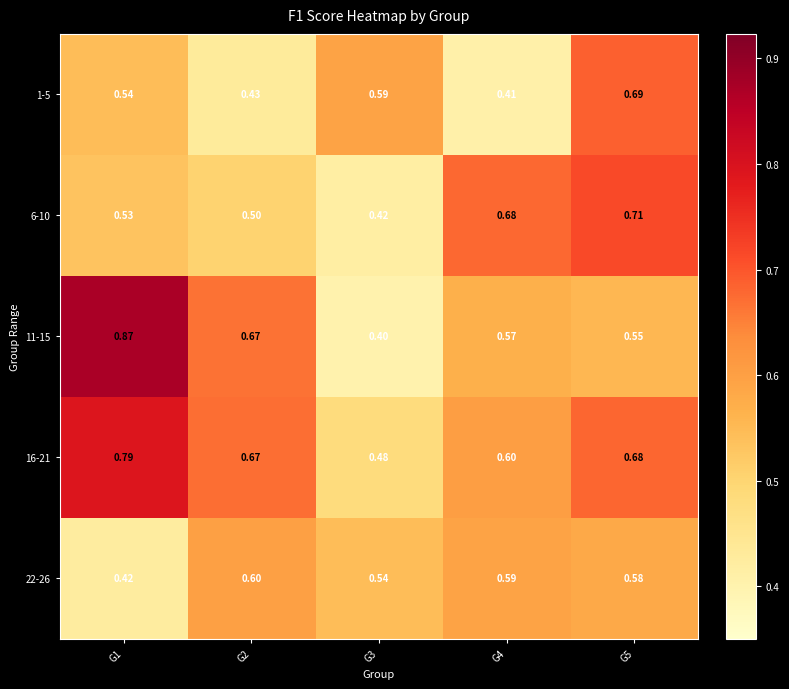

Is the value of 1-5 at G4 greater than the value of 22-26 at G5?

No